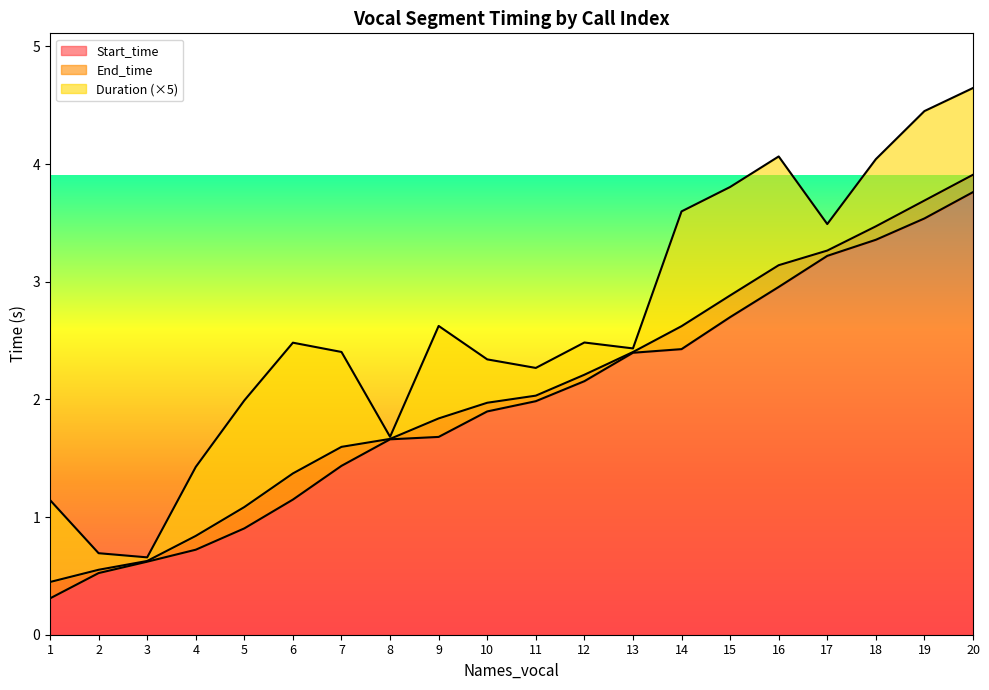

Where does the Start_time series first go above 1?

6